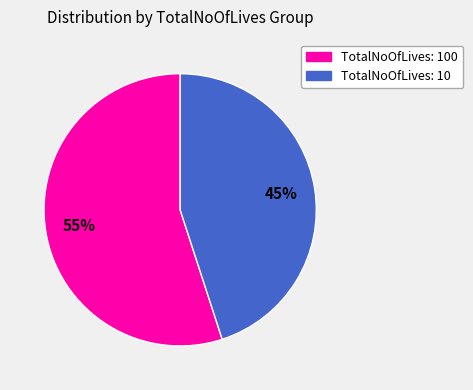

To the nearest percent, what is the difference between the TotalNoOfLives: 100 and TotalNoOfLives: 10 slice percentages?

10%